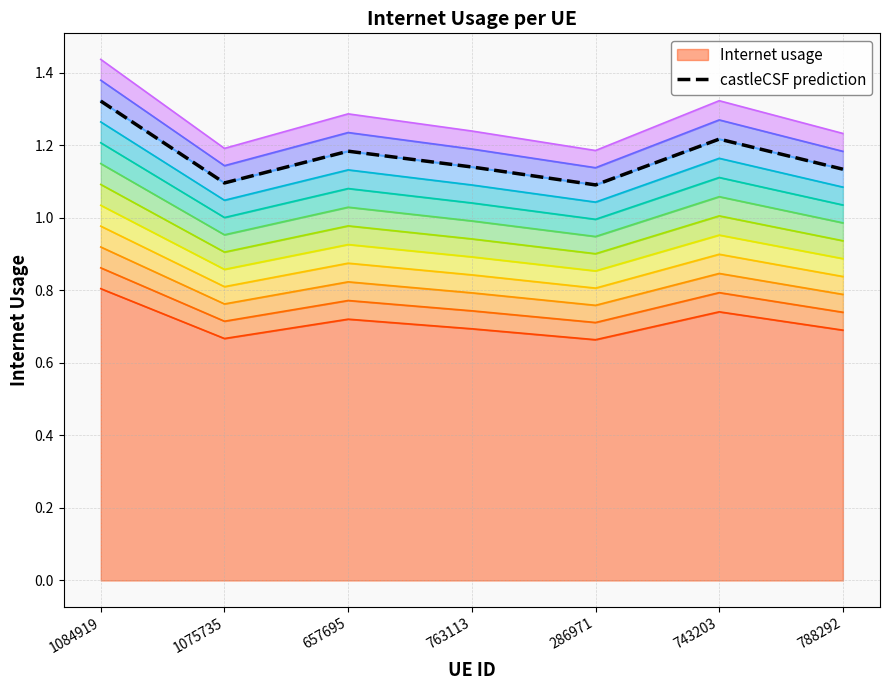

What is the value of the 6th point from the left?

1.2